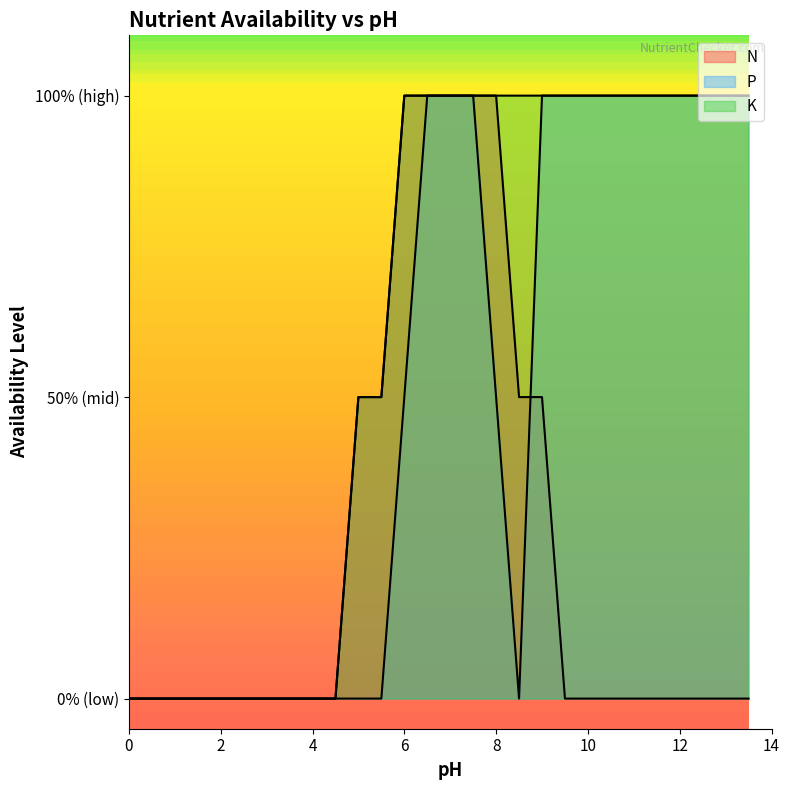

Is it true that P equals 1.0 at 11.5?

True